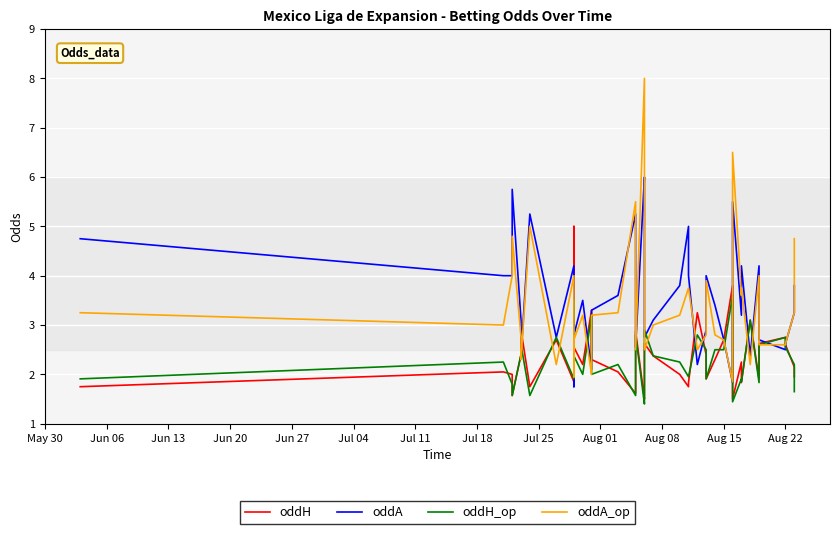

Reading left to right, transcribe all the data shown in this chart.

oddH: 1.8	2.0	2.0	1.6	2.4	2.9	1.8	2.7	1.9	5.0	2.5	2.2	3.3	2.3	2.0	1.6	2.9	1.5	1.6	2.6	2.4	2.0	1.8	1.8	3.2	2.4	1.9	2.3	2.7	3.8	1.5	2.2	1.8	3.1	1.9	2.6	2.8	2.6	2.1	1.9
oddA: 4.8	4.0	4.0	5.8	3.1	2.4	5.2	2.8	4.2	1.8	2.8	3.5	2.1	3.3	3.6	5.2	2.5	6.0	5.5	2.8	3.1	3.8	5.0	4.0	2.2	2.9	4.0	3.4	2.7	1.8	5.5	3.2	4.2	2.4	4.2	2.7	2.5	2.6	3.2	3.8
oddH_op: 1.9	2.2	1.8	1.6	2.4	2.6	1.6	2.8	1.9	3.5	2.4	2.0	3.2	2.0	2.2	1.6	2.8	1.4	1.6	2.9	2.4	2.2	2.0	2.0	2.8	2.5	1.9	2.5	2.5	3.6	1.4	1.9	1.9	3.1	1.8	2.6	2.8	2.5	2.2	1.6
oddA_op: 3.2	3.0	4.0	4.8	2.8	2.3	5.0	2.2	4.0	1.9	2.7	3.2	2.0	3.2	3.2	5.5	2.5	8.0	5.5	2.5	3.0	3.2	3.8	3.8	2.5	2.8	3.9	2.8	2.7	1.9	6.5	3.6	3.8	2.2	4.0	2.6	2.6	2.6	3.2	4.8